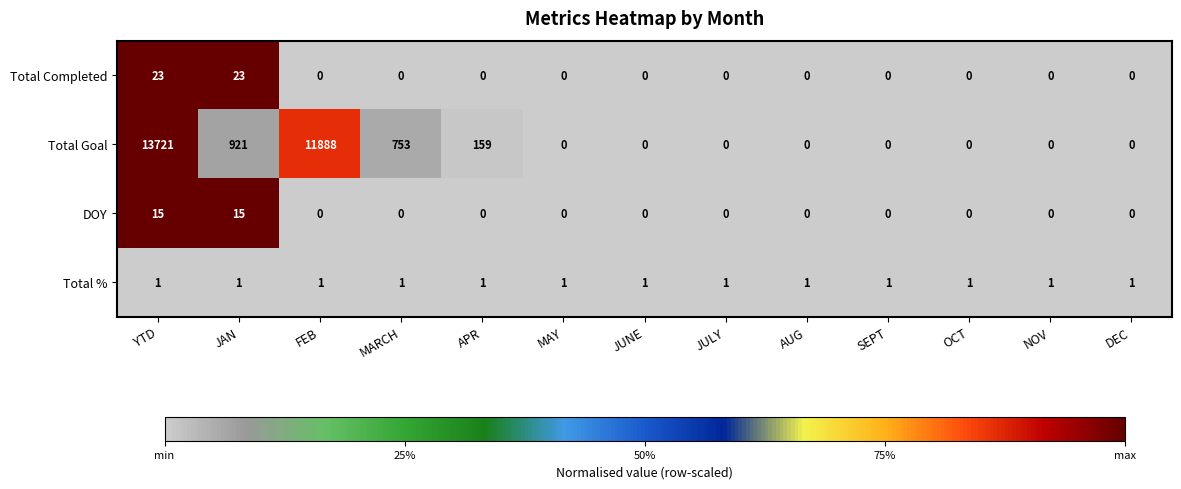

Rank the series by their maximum value, from highest to lowest.

Total Goal, Total Completed, DOY, Total %